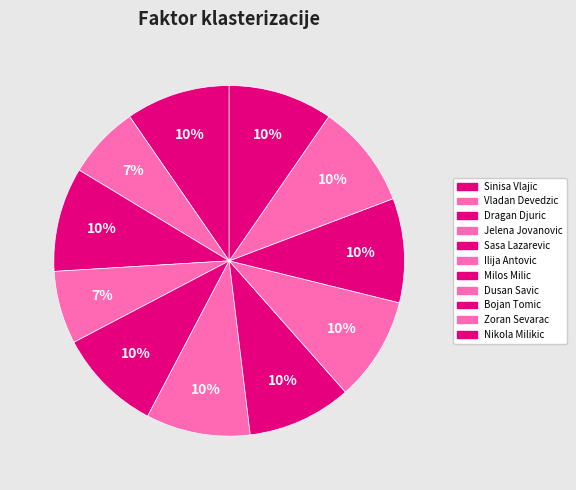

Count the number of slices in the pie.

11